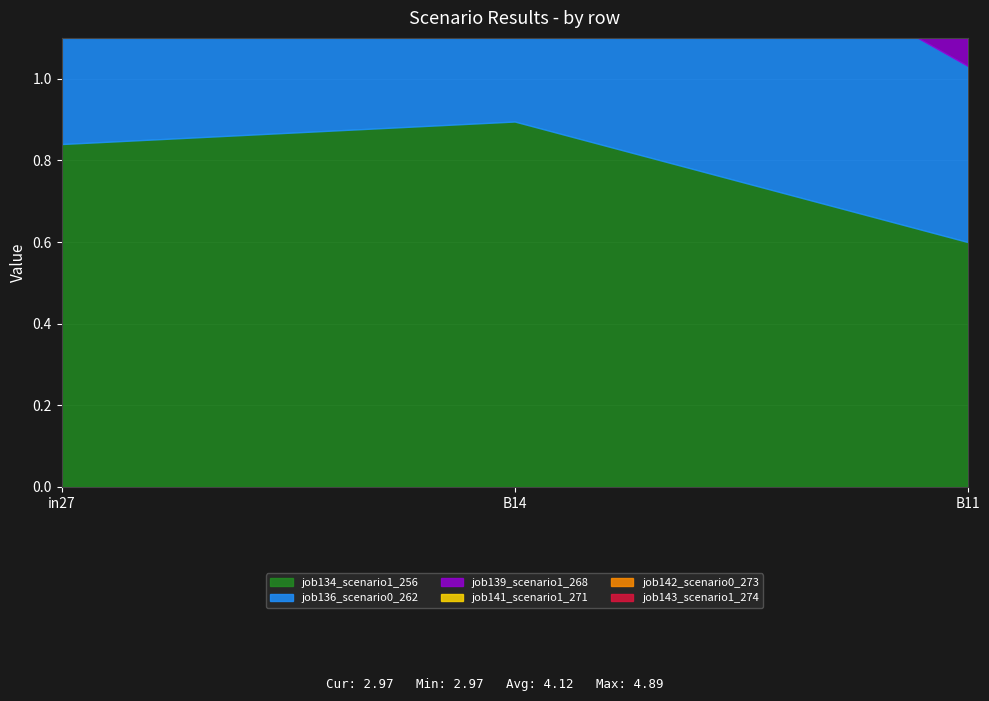

At how many categories does at least one series exceed 0?

3